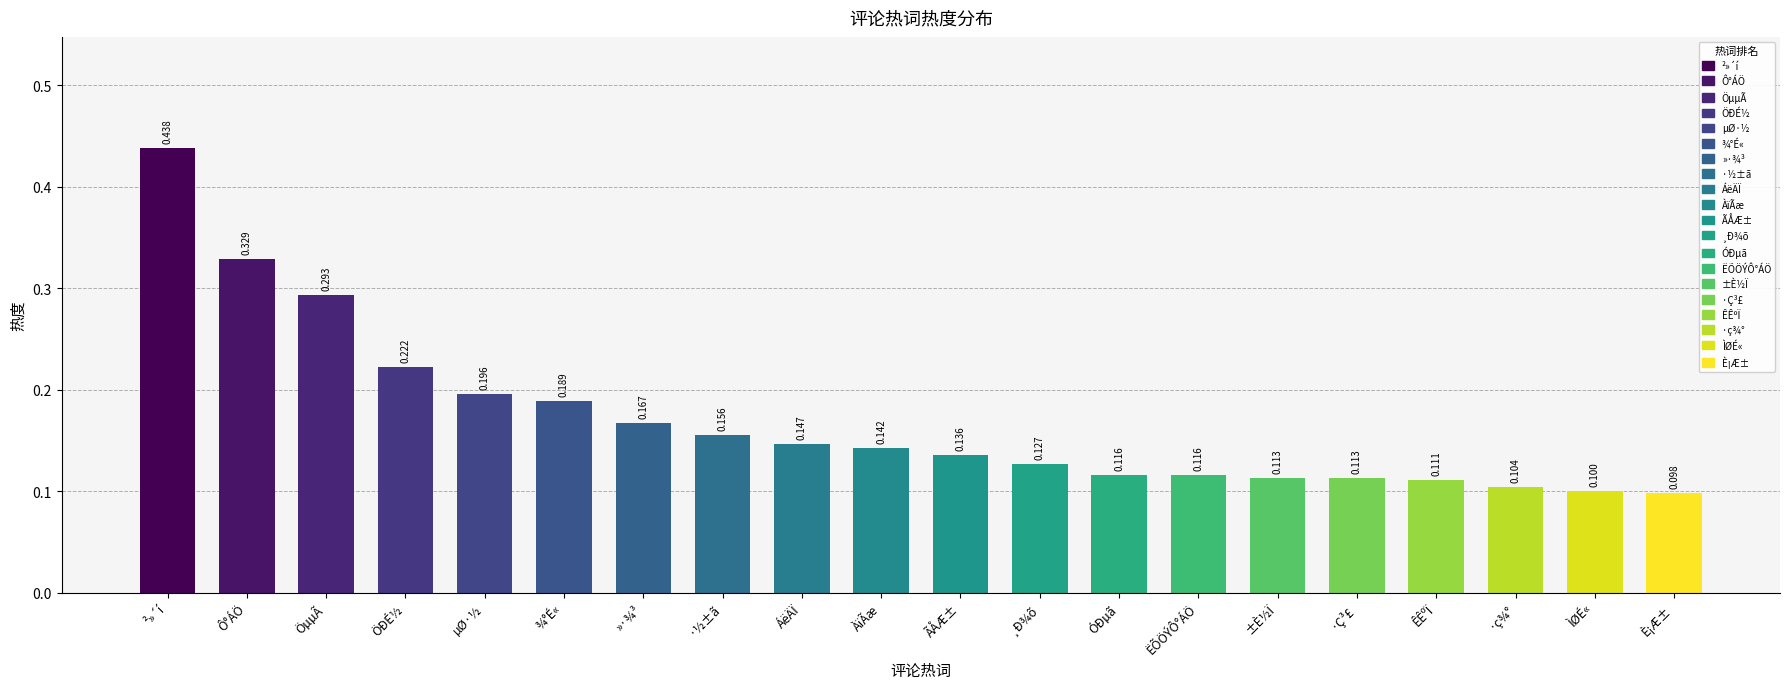

What value does the data have at ÖÐÉ½?

0.2